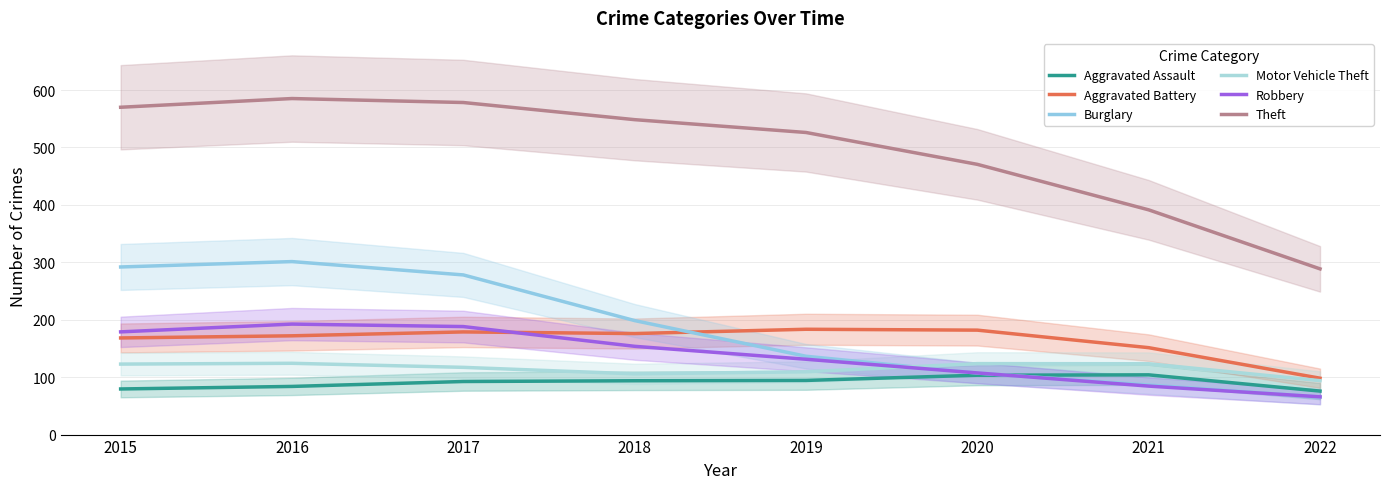

Reading right to left, list all the values displayed in this chart.

Aggravated Assault: 2022=75.7	2021=104.0	2020=103.4	2019=94.3	2018=93.7	2017=92.4	2016=83.9	2015=79.5
Aggravated Battery: 2022=98.2	2021=151.4	2020=181.9	2019=183.4	2018=176.0	2017=178.8	2016=172.0	2015=168.3
Burglary: 2022=65.4	2021=86.3	2020=107.1	2019=136.4	2018=198.5	2017=278.1	2016=301.3	2015=291.9
Motor Vehicle Theft: 2022=93.9	2021=123.4	2020=123.6	2019=109.4	2018=105.8	2017=117.1	2016=124.2	2015=122.8
Robbery: 2022=65.8	2021=84.4	2020=107.4	2019=131.2	2018=153.7	2017=188.1	2016=192.5	2015=178.9
Theft: 2022=288.6	2021=391.4	2020=470.6	2019=526.1	2018=548.5	2017=578.3	2016=585.3	2015=570.1